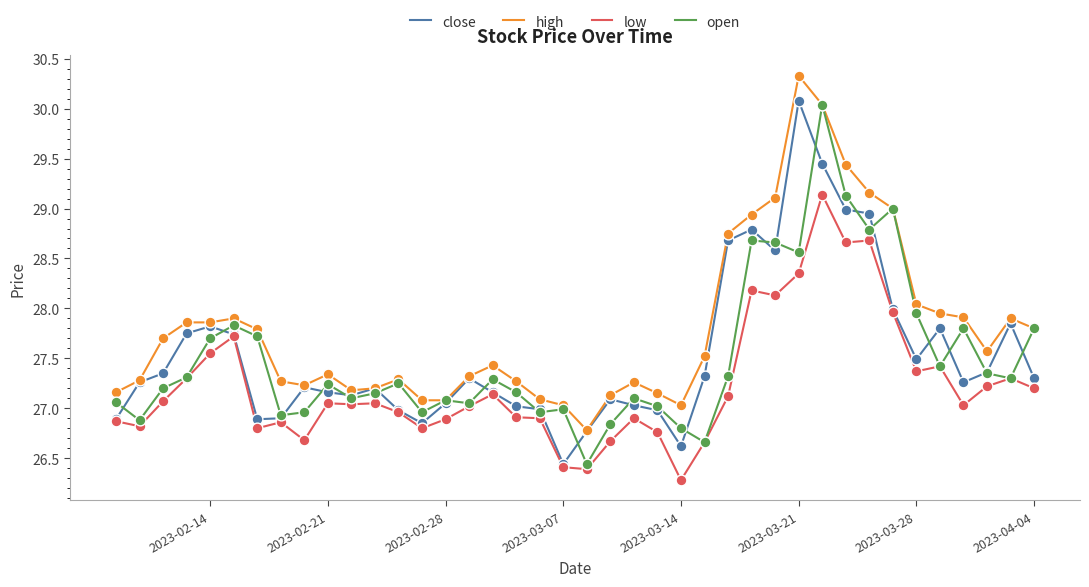

At how many categories does at least one series exceed 29?

5